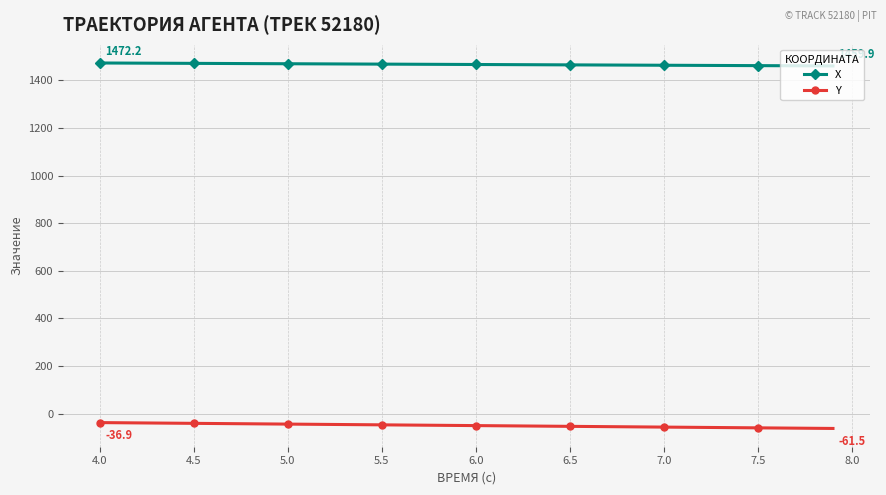

Which series has the largest total across all categories?

X